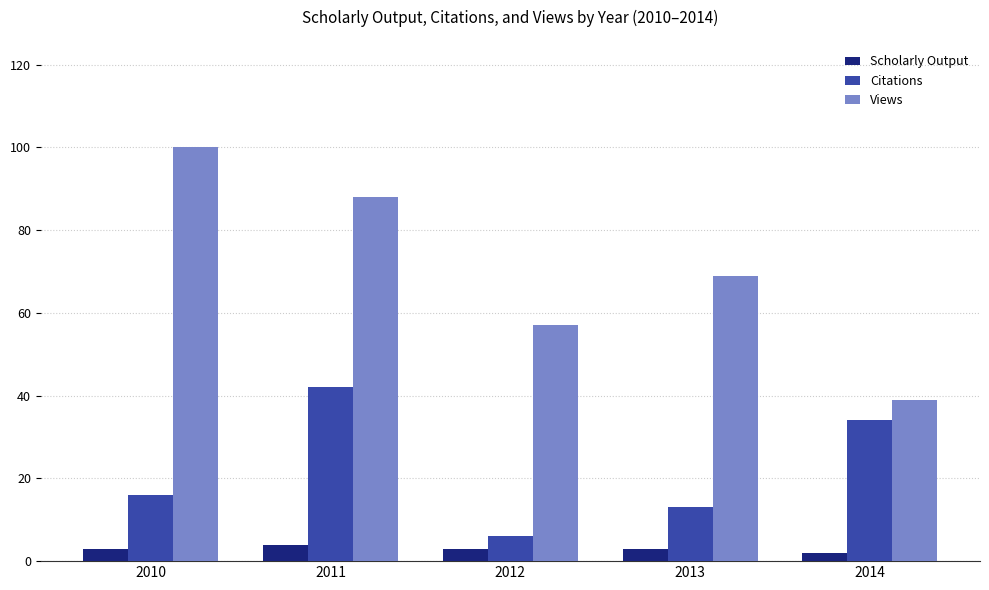

Where is Citations nearest to the value 24?

2010